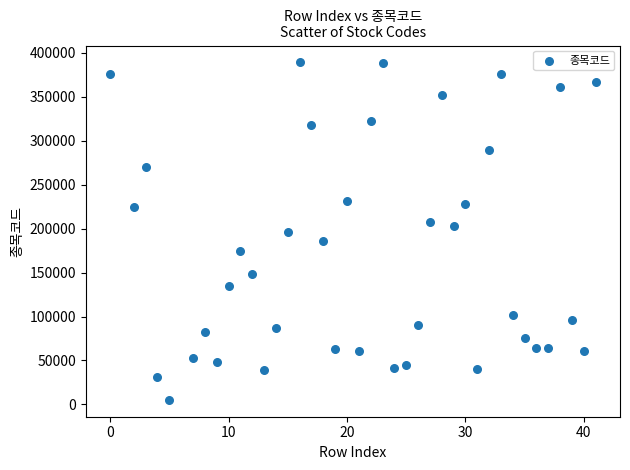

What is the range of Y values (max minus min)?

384100